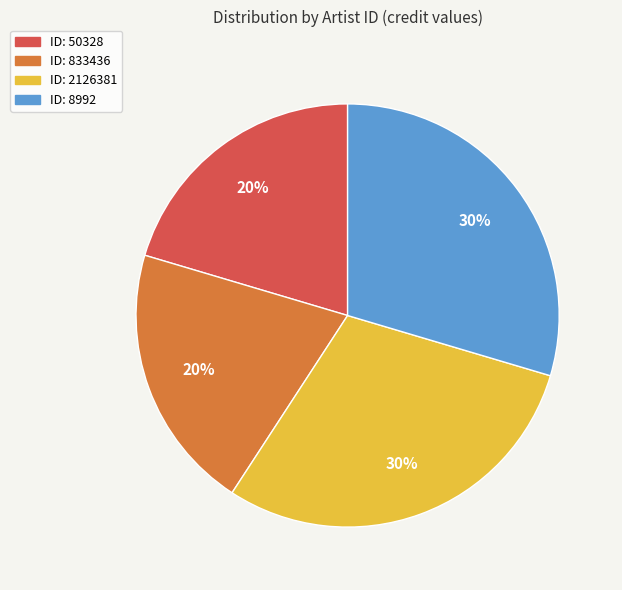

Is there any slice that represents more than half of the pie?

No